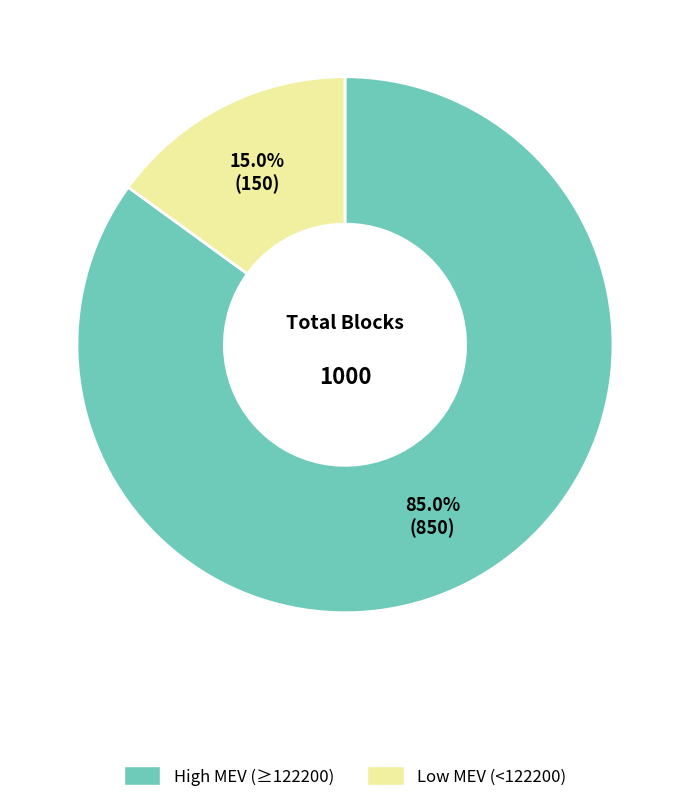

Count the number of slices in the pie.

2